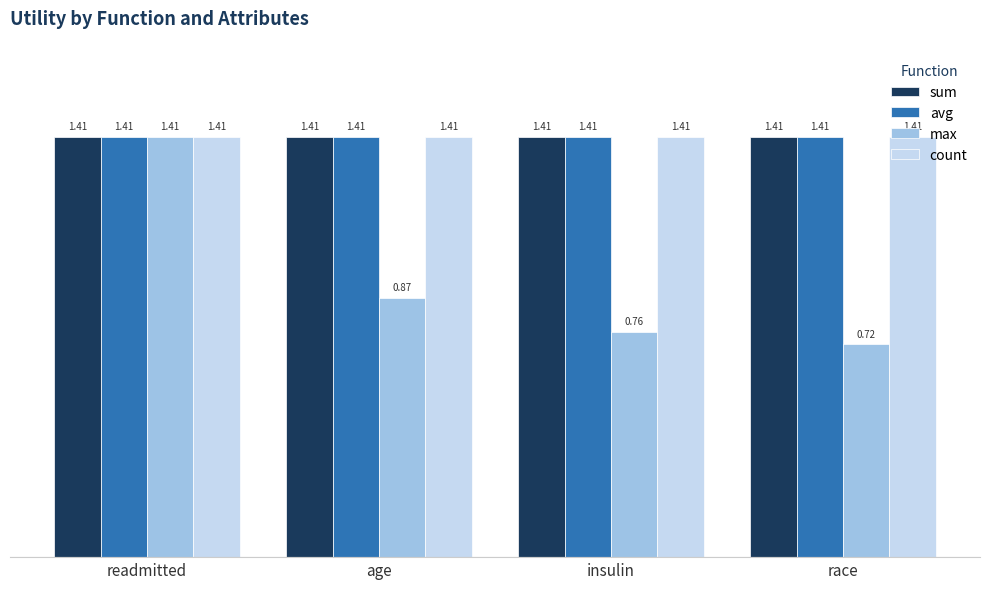

What is the sum of all sum values?

5.7